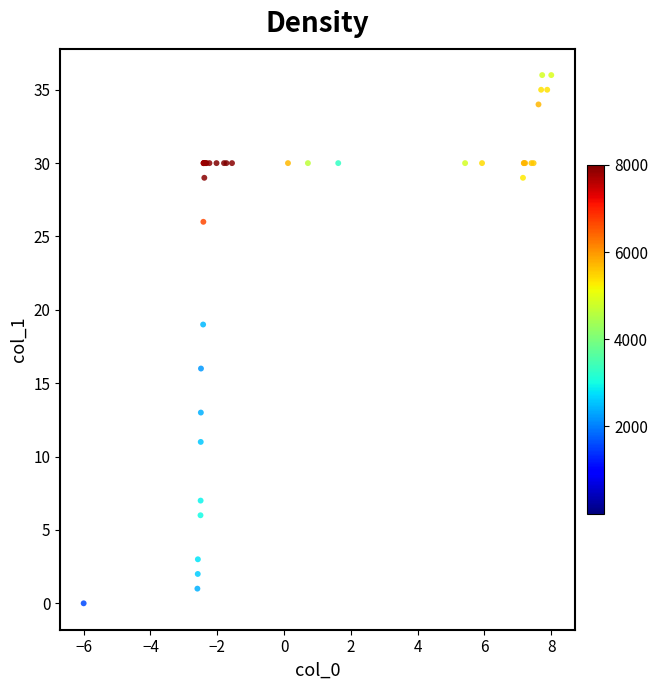

What Y value in the scatter plot is closest to 18?

19